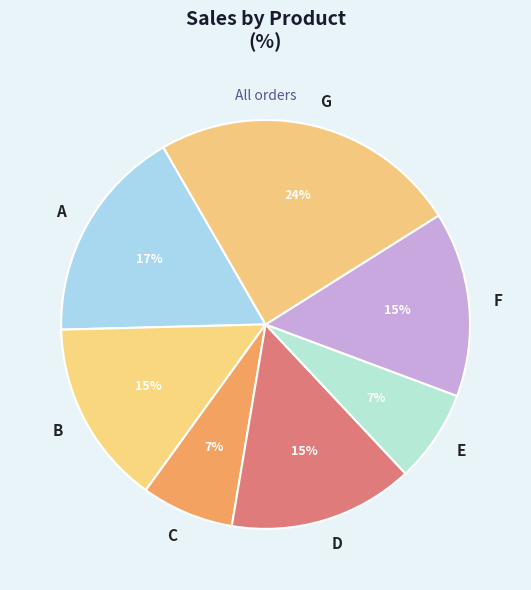

To the nearest percent, what is the combined percentage of D and A?

32%